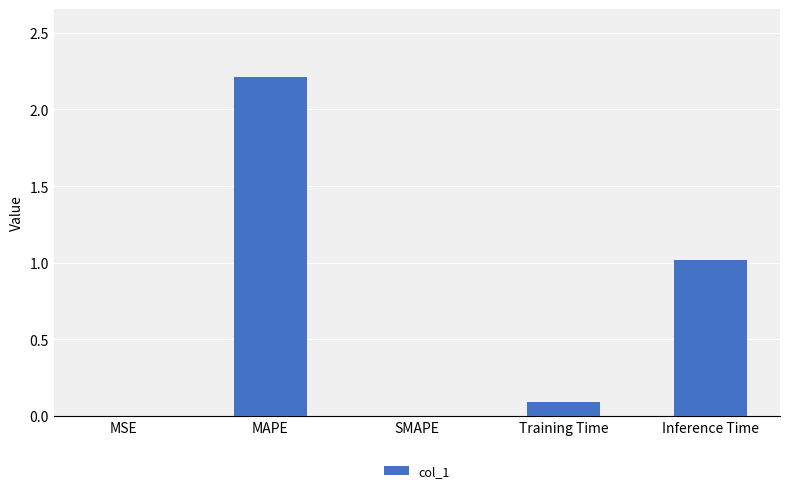

What is the sum of all values?

3.3